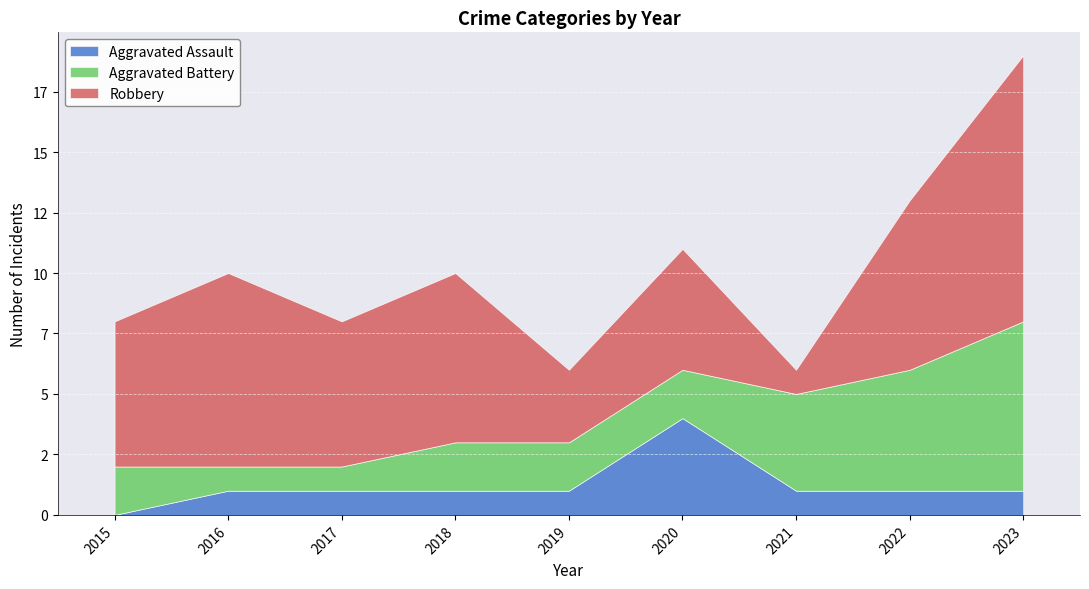

What is the minimum value for Aggravated Battery?

1